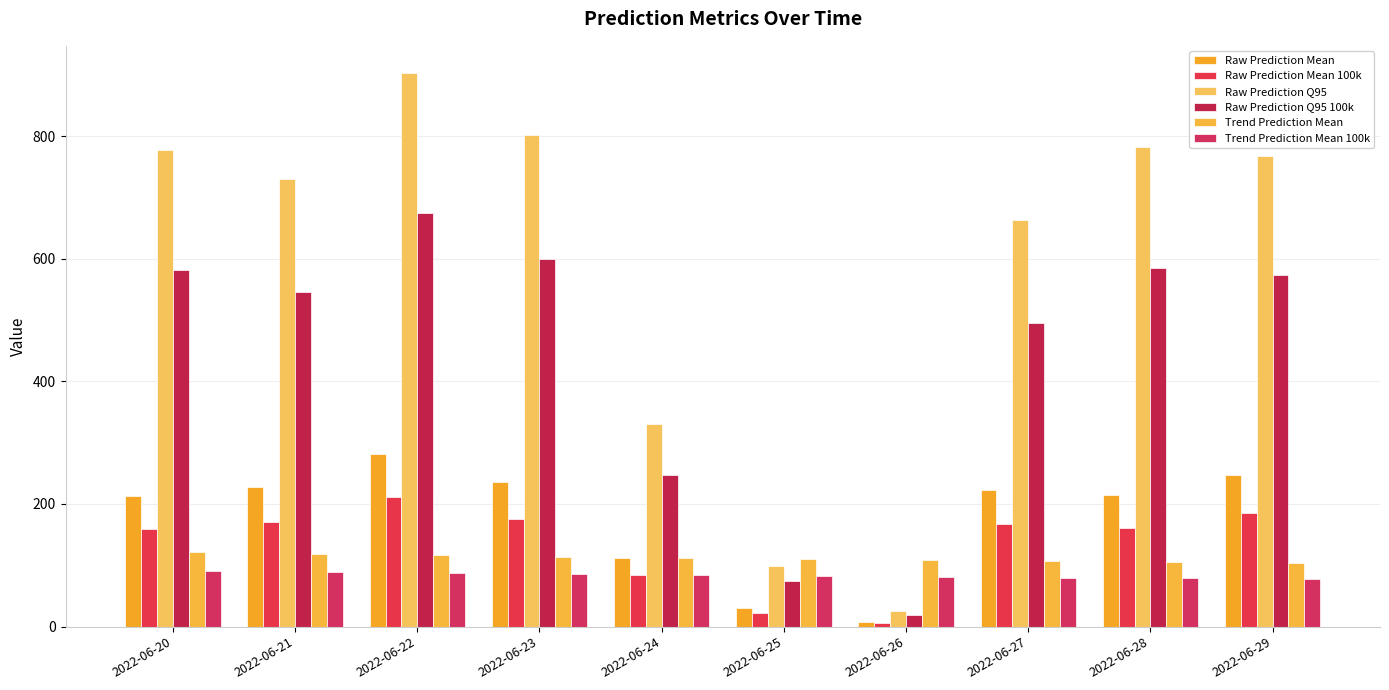

Reading left to right, transcribe all the data shown in this chart.

Raw Prediction Mean: 2022-06-20=213.8	2022-06-21=228.5	2022-06-22=281.9	2022-06-23=235.2	2022-06-24=111.6	2022-06-25=29.9	2022-06-26=7.9	2022-06-27=222.9	2022-06-28=214.4	2022-06-29=246.8
Raw Prediction Mean 100k: 2022-06-20=159.8	2022-06-21=170.9	2022-06-22=210.8	2022-06-23=175.9	2022-06-24=83.5	2022-06-25=22.3	2022-06-26=5.9	2022-06-27=166.6	2022-06-28=160.3	2022-06-29=184.5
Raw Prediction Q95: 2022-06-20=777.0	2022-06-21=730.0	2022-06-22=902.0	2022-06-23=802.0	2022-06-24=330.0	2022-06-25=99.0	2022-06-26=25.0	2022-06-27=663.0	2022-06-28=782.0	2022-06-29=767.0
Raw Prediction Q95 100k: 2022-06-20=581.0	2022-06-21=545.9	2022-06-22=674.5	2022-06-23=599.7	2022-06-24=246.8	2022-06-25=74.0	2022-06-26=18.7	2022-06-27=495.8	2022-06-28=584.7	2022-06-29=573.5
Trend Prediction Mean: 2022-06-20=122.1	2022-06-21=119.3	2022-06-22=116.7	2022-06-23=114.3	2022-06-24=112.1	2022-06-25=110.1	2022-06-26=108.3	2022-06-27=106.7	2022-06-28=105.2	2022-06-29=103.9
Trend Prediction Mean 100k: 2022-06-20=91.3	2022-06-21=89.2	2022-06-22=87.2	2022-06-23=85.5	2022-06-24=83.8	2022-06-25=82.3	2022-06-26=81.0	2022-06-27=79.8	2022-06-28=78.6	2022-06-29=77.7